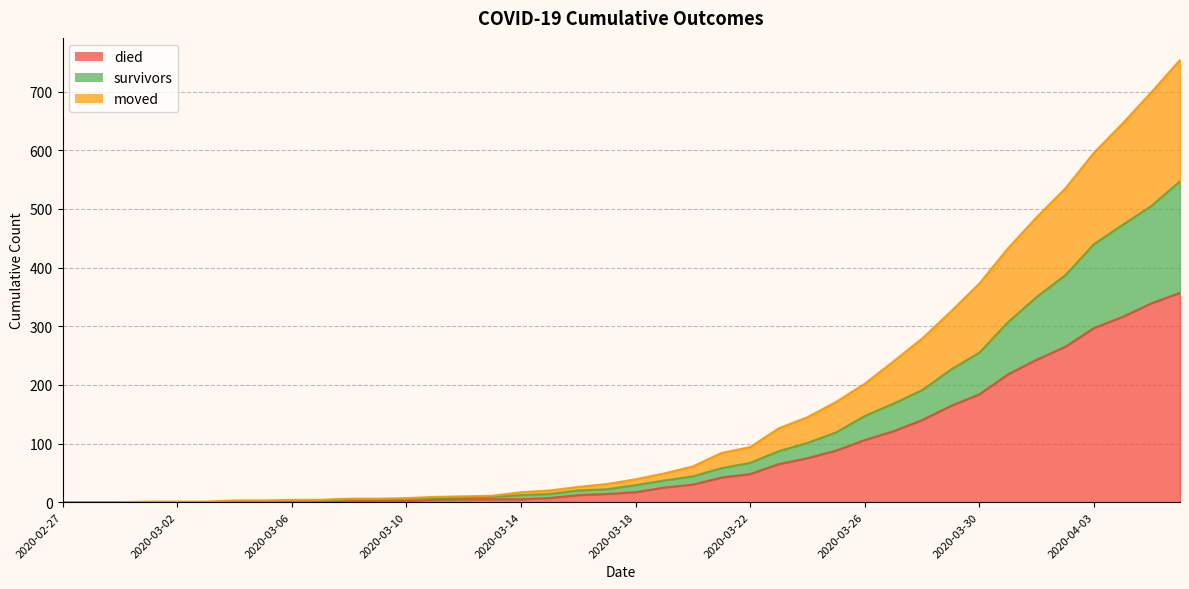

Reading right to left, list all the values displayed in this chart.

survivors: 547	505	473	440	387	350	307	255	226	191	168	147	119	101	87	67	58	44	37	29	22	20	14	12	9	8	7	5	5	5	3	2	2	2	0	0	0	0	0	0
died: 357	339	316	297	265	243	218	184	164	140	121	106	88	75	65	48	42	30	25	17	14	12	7	5	5	5	4	2	2	2	0	0	0	0	0	0	0	0	0	0
moved: 754	699	646	596	535	486	433	373	325	279	240	202	171	145	126	94	84	61	49	39	31	26	20	17	11	10	9	7	6	6	4	4	3	3	1	1	1	0	0	0